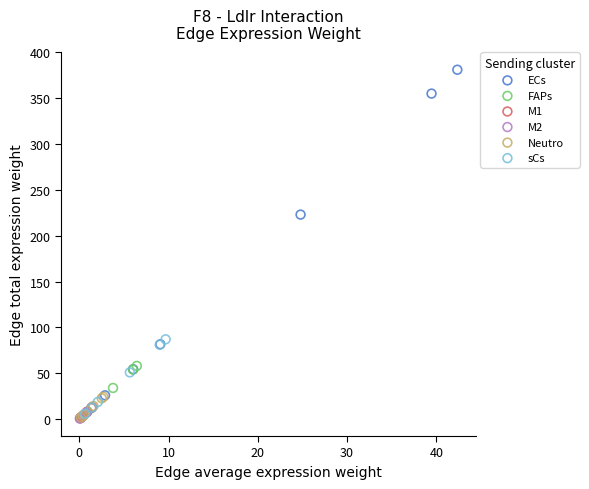

Which series reaches the maximum Y coordinate?

ECs